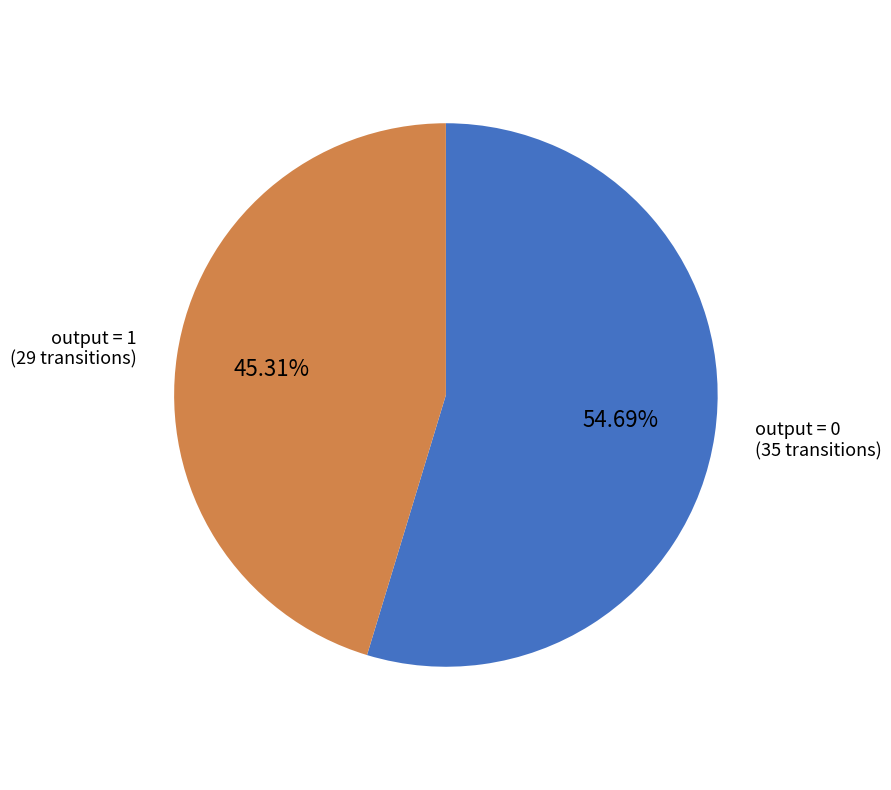

Which slice is the largest?

output = 0